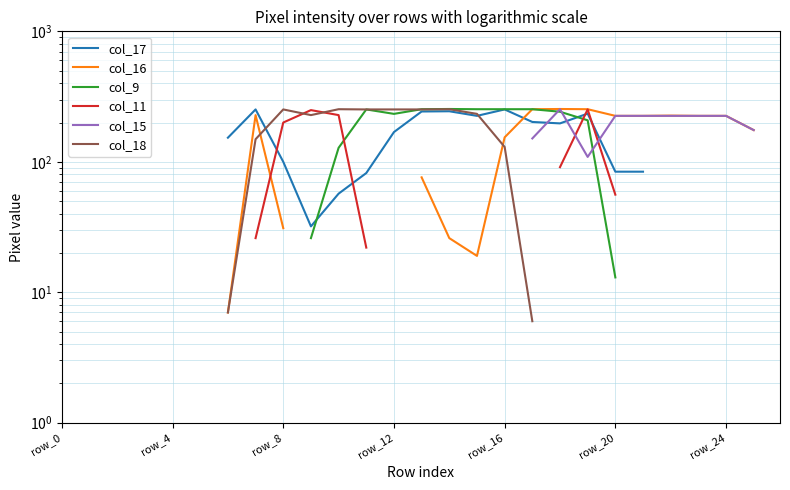

True or false: col_15 has more than 2 interior local peaks.

False